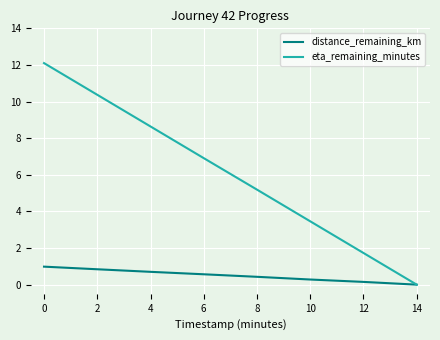

Rank the series at 2 from lowest to highest value.

distance_remaining_km, eta_remaining_minutes